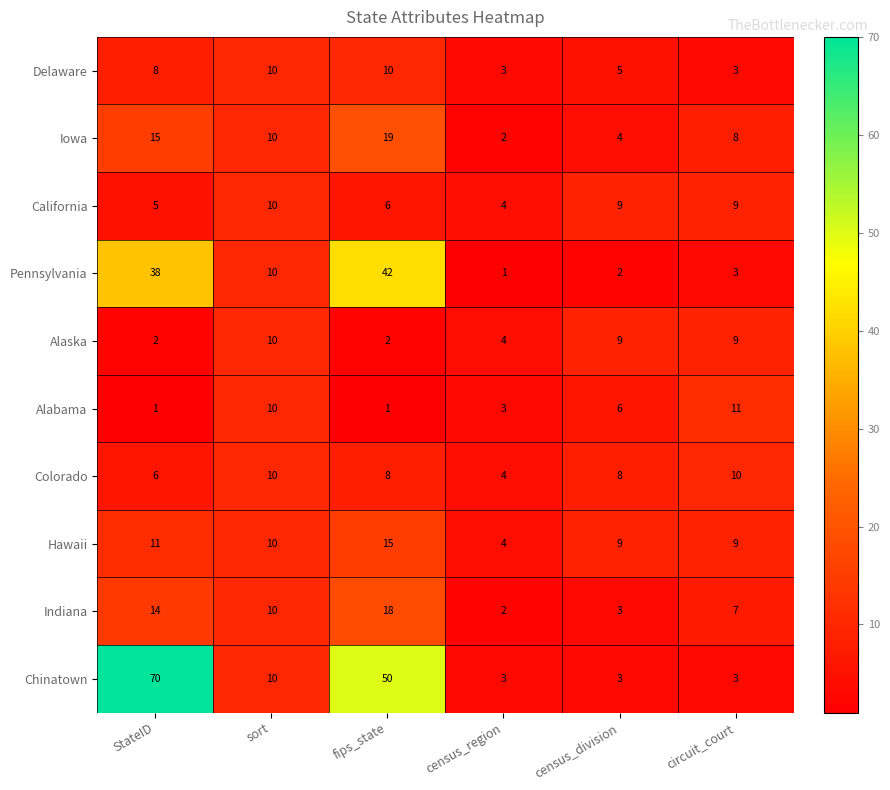

What is the sum of all California values?

43